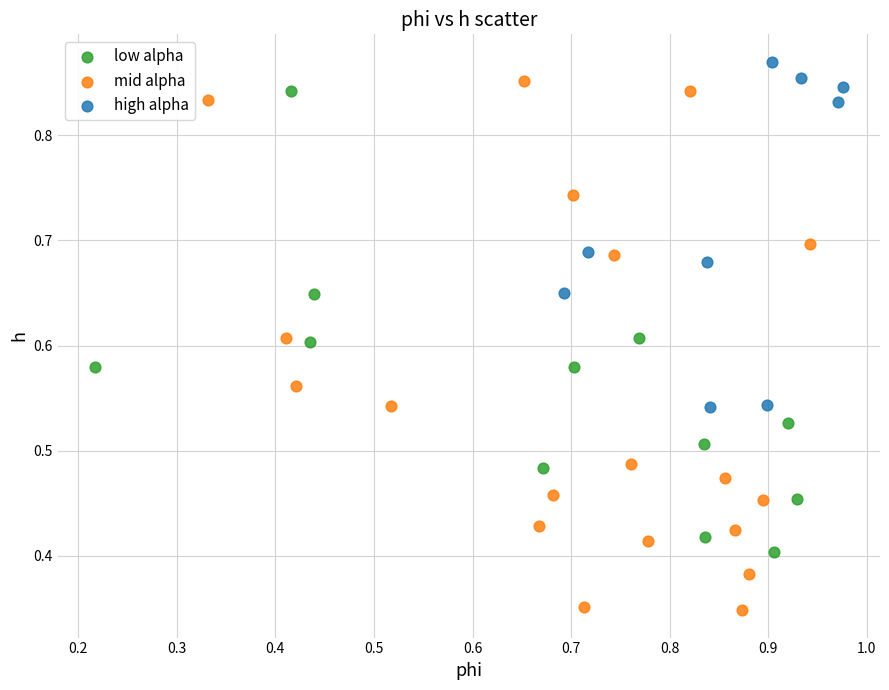

Which series has the largest Y range (max minus min)?

mid alpha